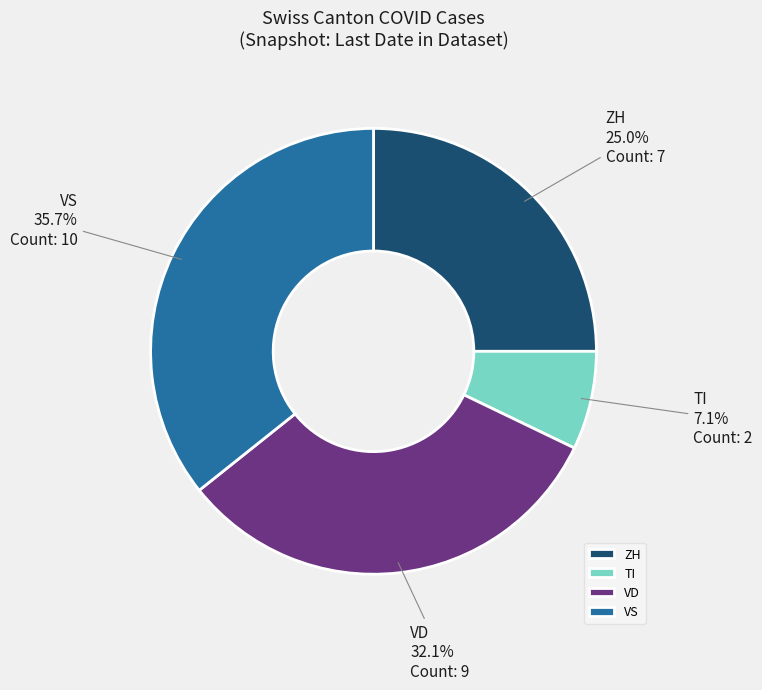

To the nearest percent, what is the difference between the largest and smallest slice percentages?

29%